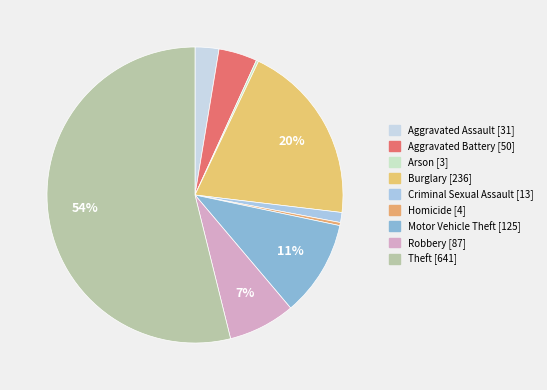

To the nearest percent, what percentage of the pie is Aggravated Battery?

4%